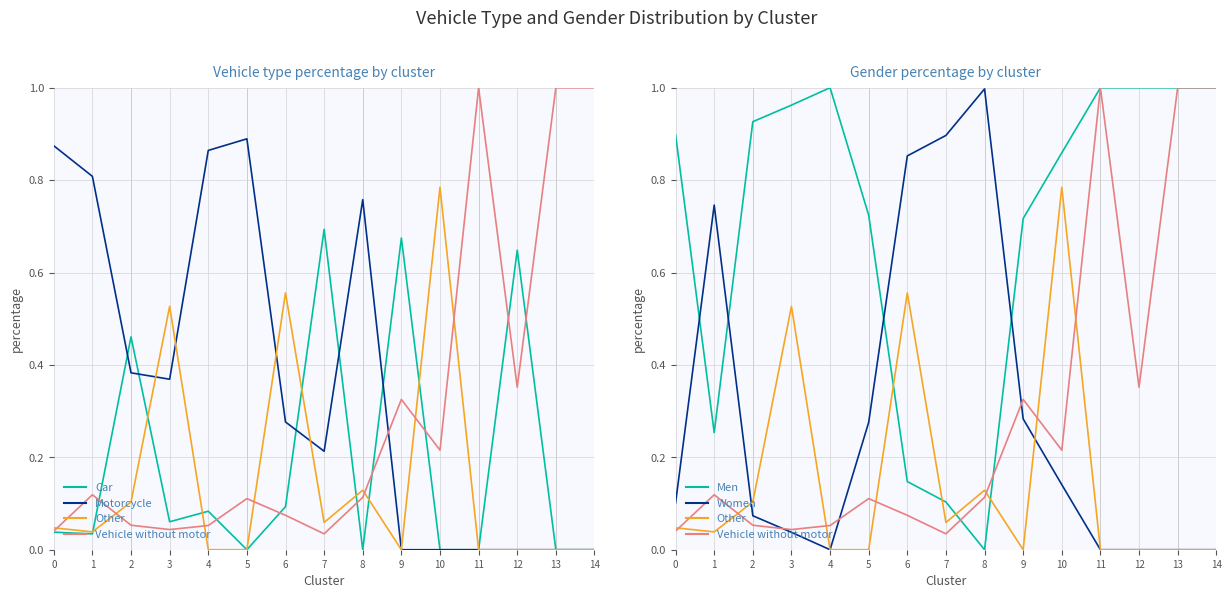

At 10, list the series in order from largest to smallest.

Men, Other, Vehicle without motor, Women, Car, Motorcycle